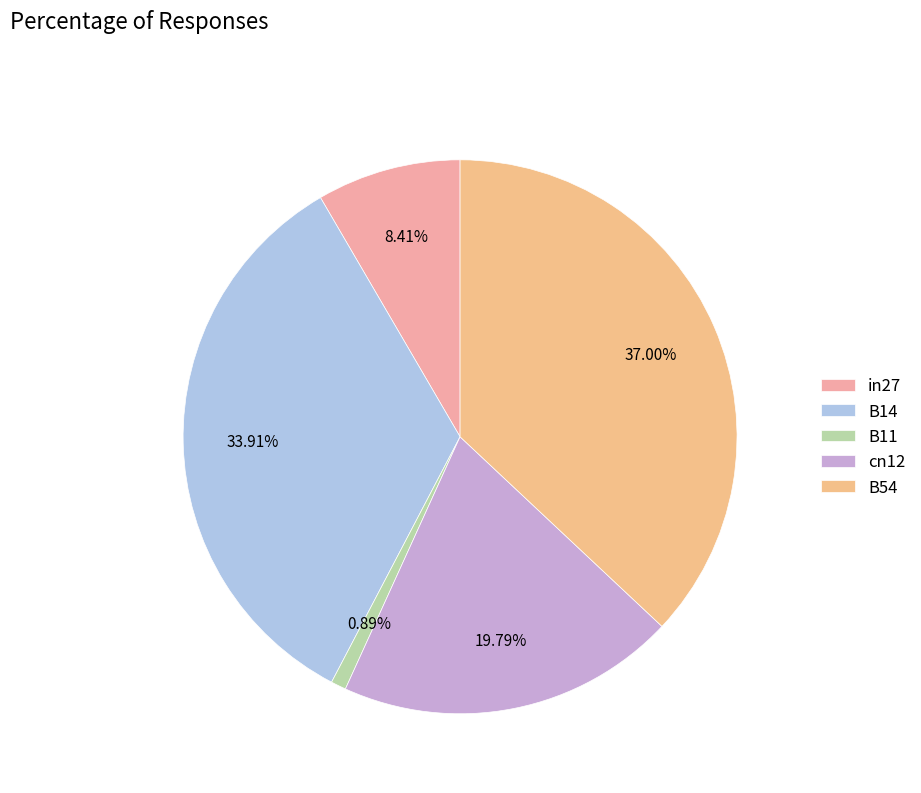

To the nearest percent, what is the difference between the B14 and B54 slice percentages?

3%